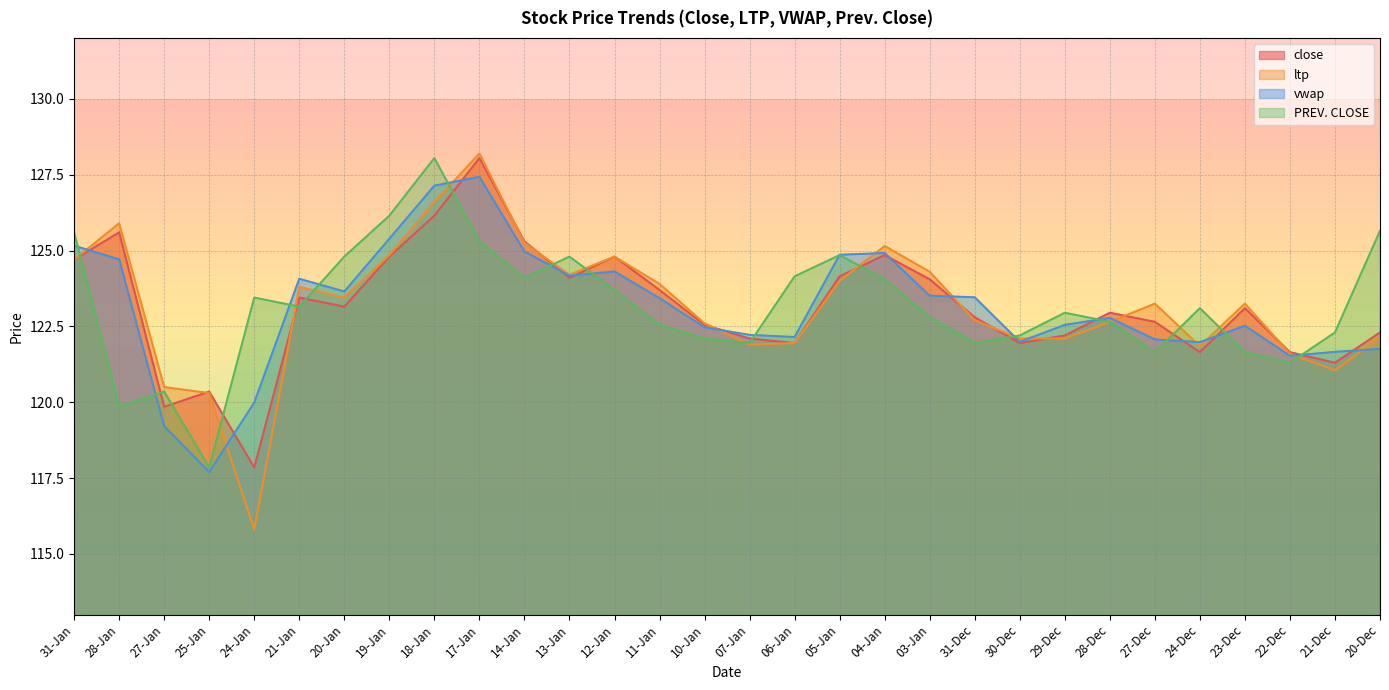

List the series in order of their peak value, highest first.

ltp, close, PREV. CLOSE, vwap